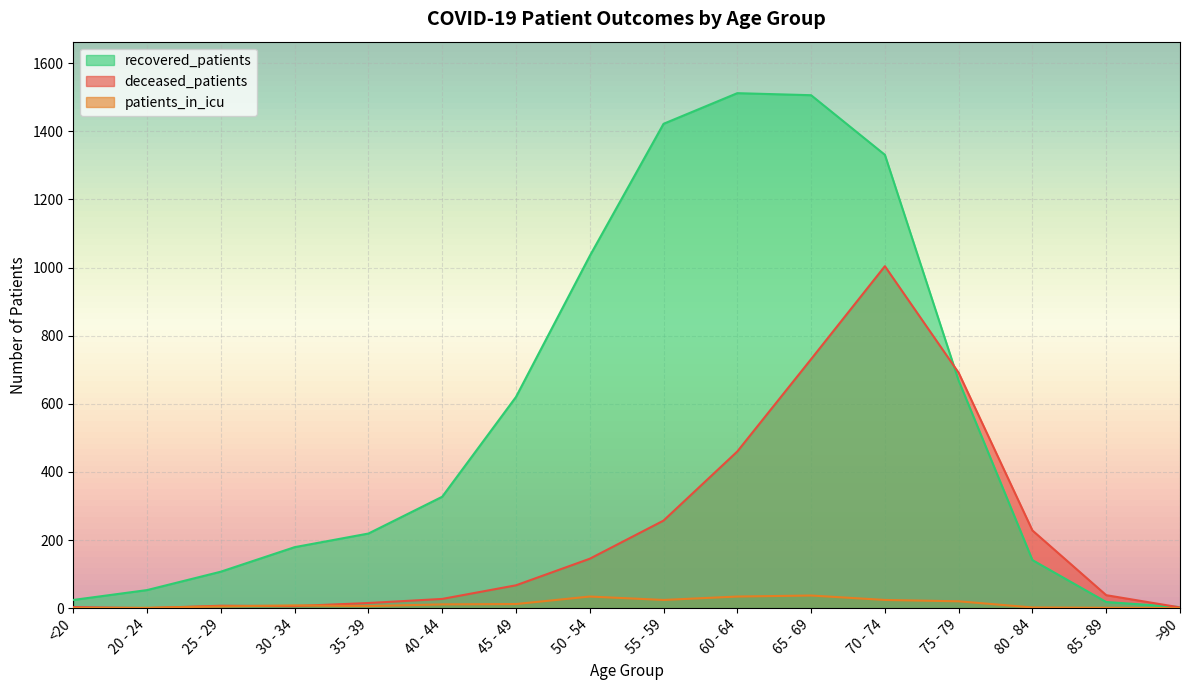

How many data points in patients_in_icu are less than 11?

8